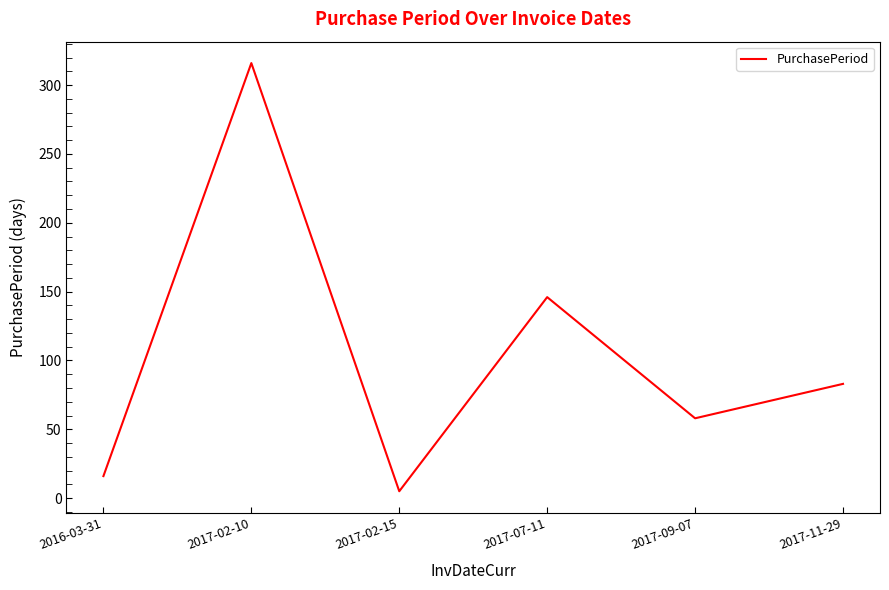

The value at 2017-02-10 is 126. True or false?

False